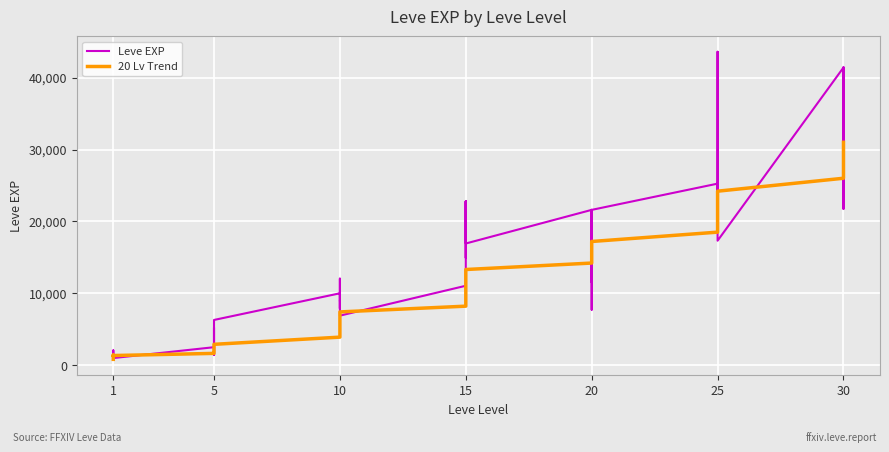

How many intersections are there between 20 Lv Trend and Leve EXP?

16